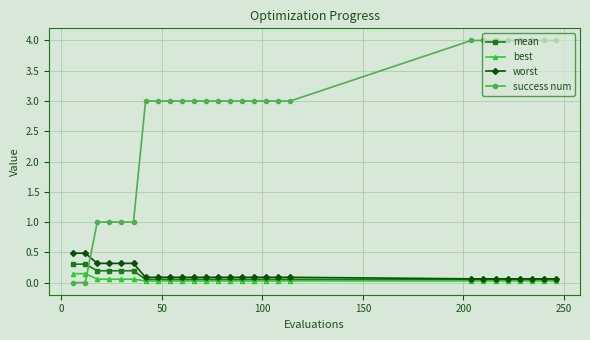

What is the value of the worst point at the 2nd from the left?

0.5